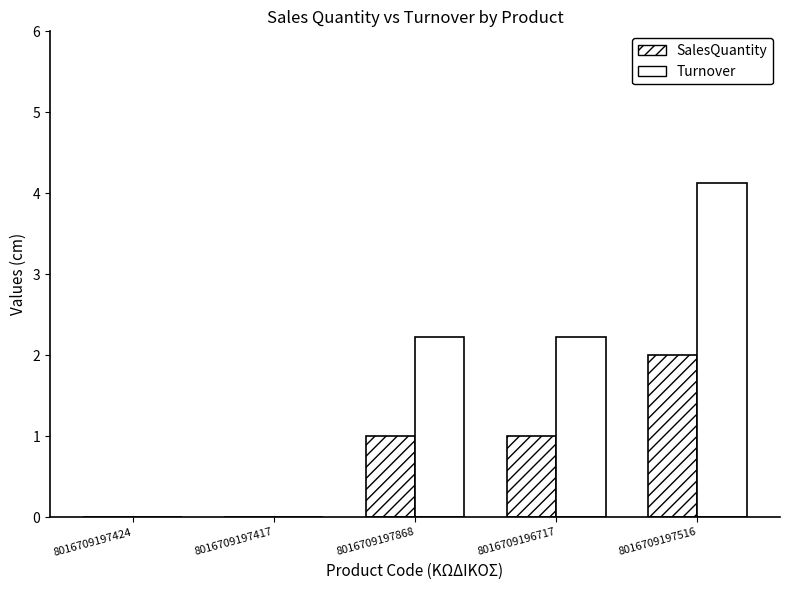

The Turnover series shows -2.8 at 8016709197424. True or false?

False